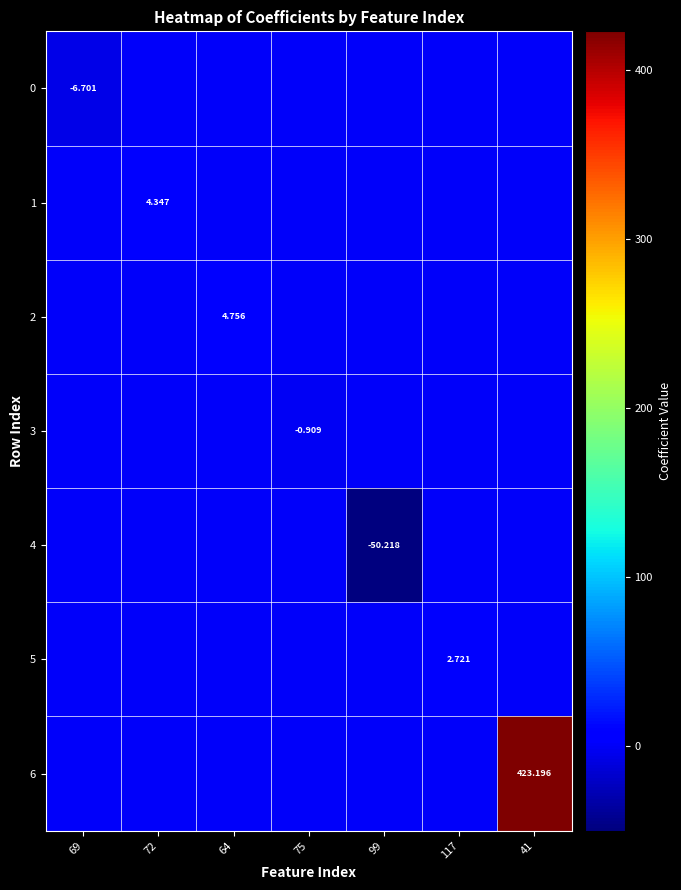

Count the number of data series in this chart.

7